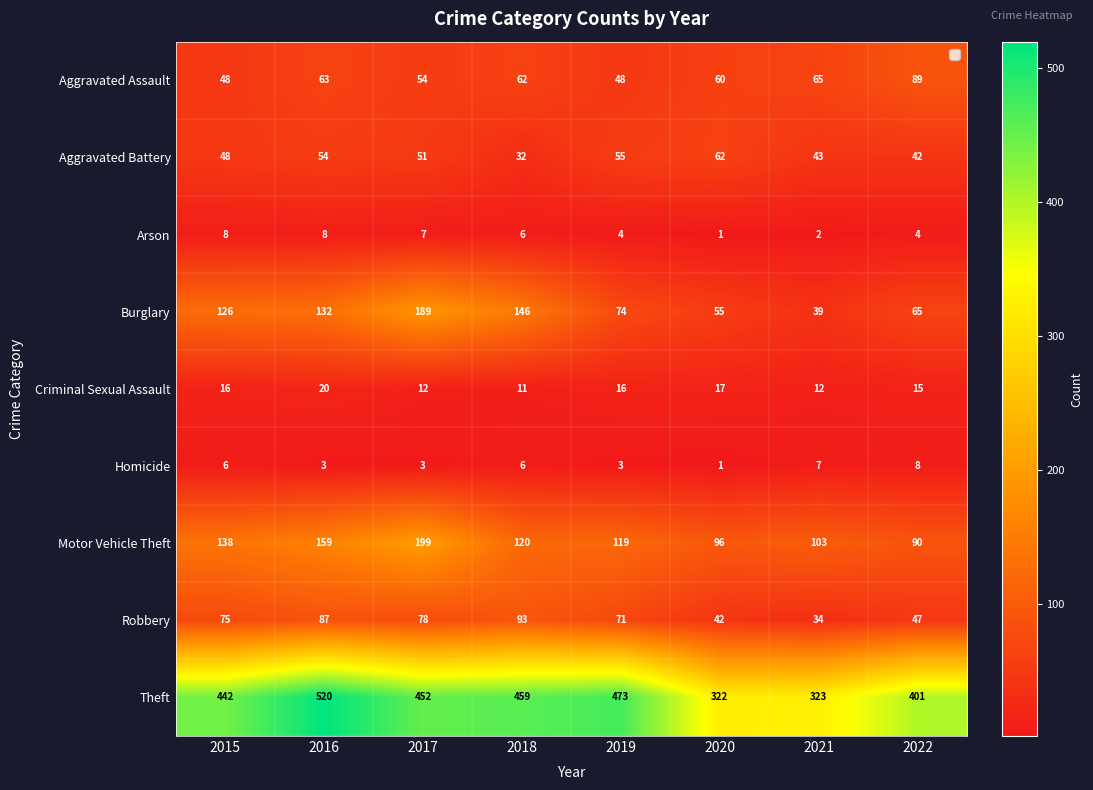

What is the minimum value shown in the chart?

1